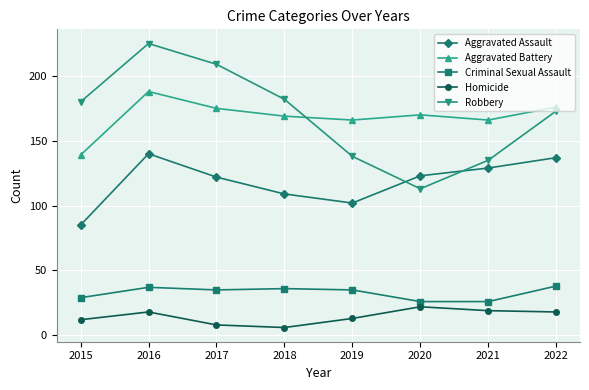

Does the chart have visible grid lines?

Yes